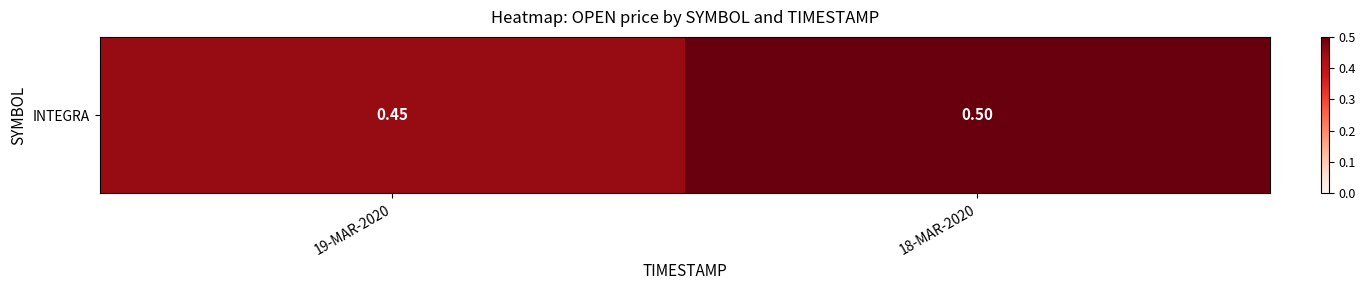

Reading left to right, transcribe all the data shown in this chart.

19-MAR-2020=0.5	18-MAR-2020=0.5